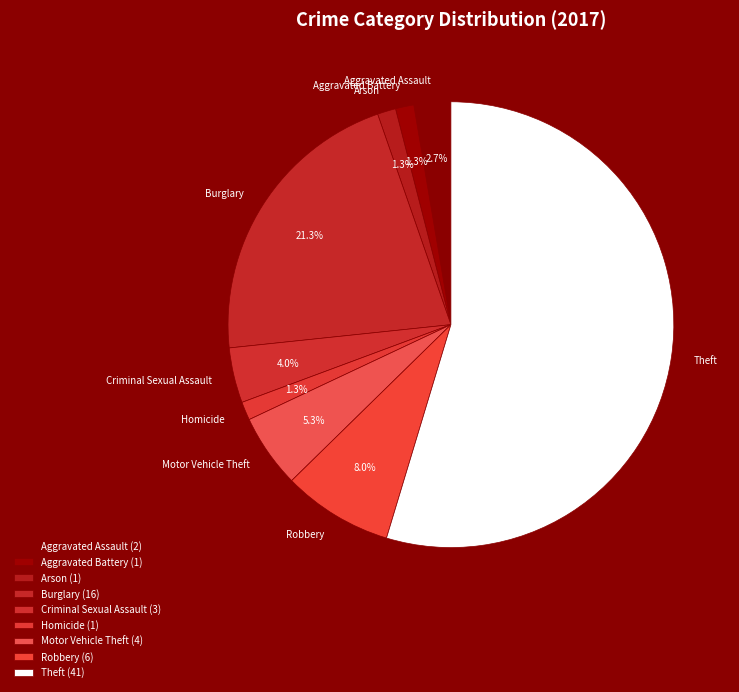

Which category accounts for the majority?

Theft